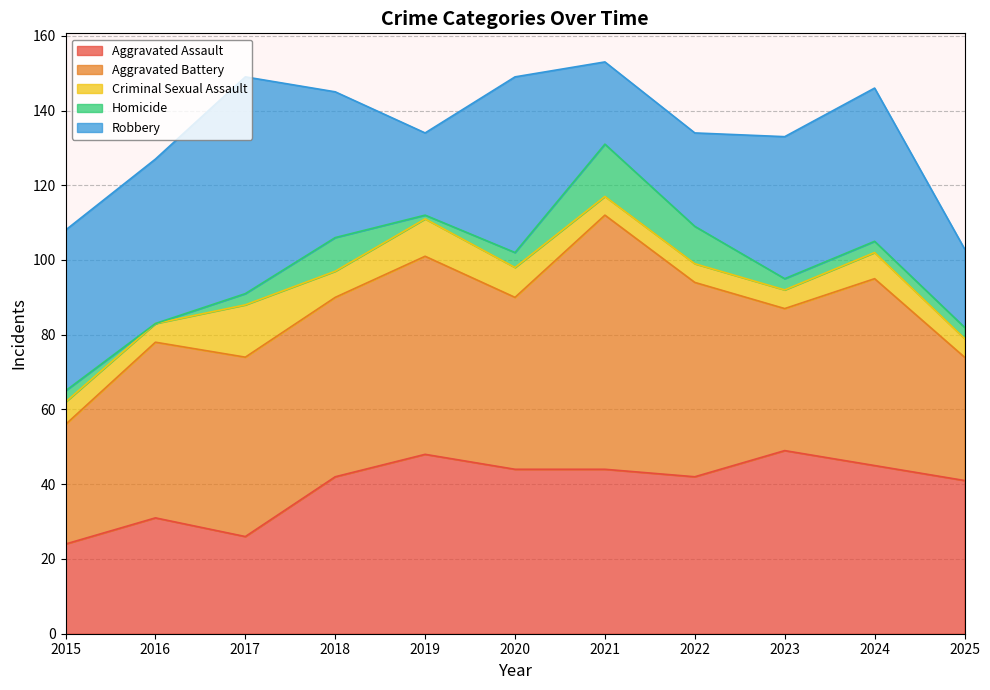

What is the highest value of the Aggravated Assault series?

49